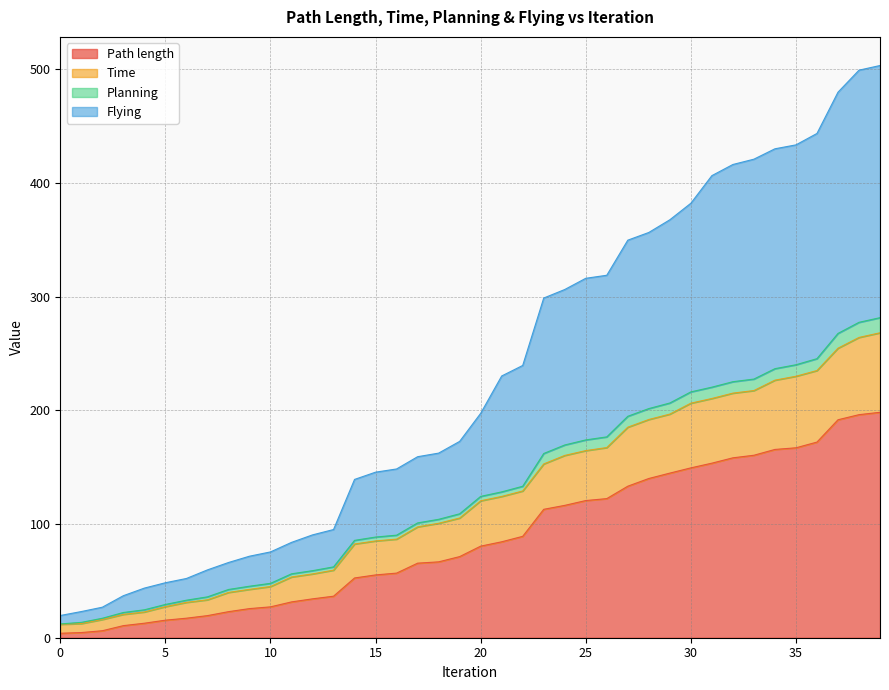

The value of Path length at 28 is 140.0. True or false?

True